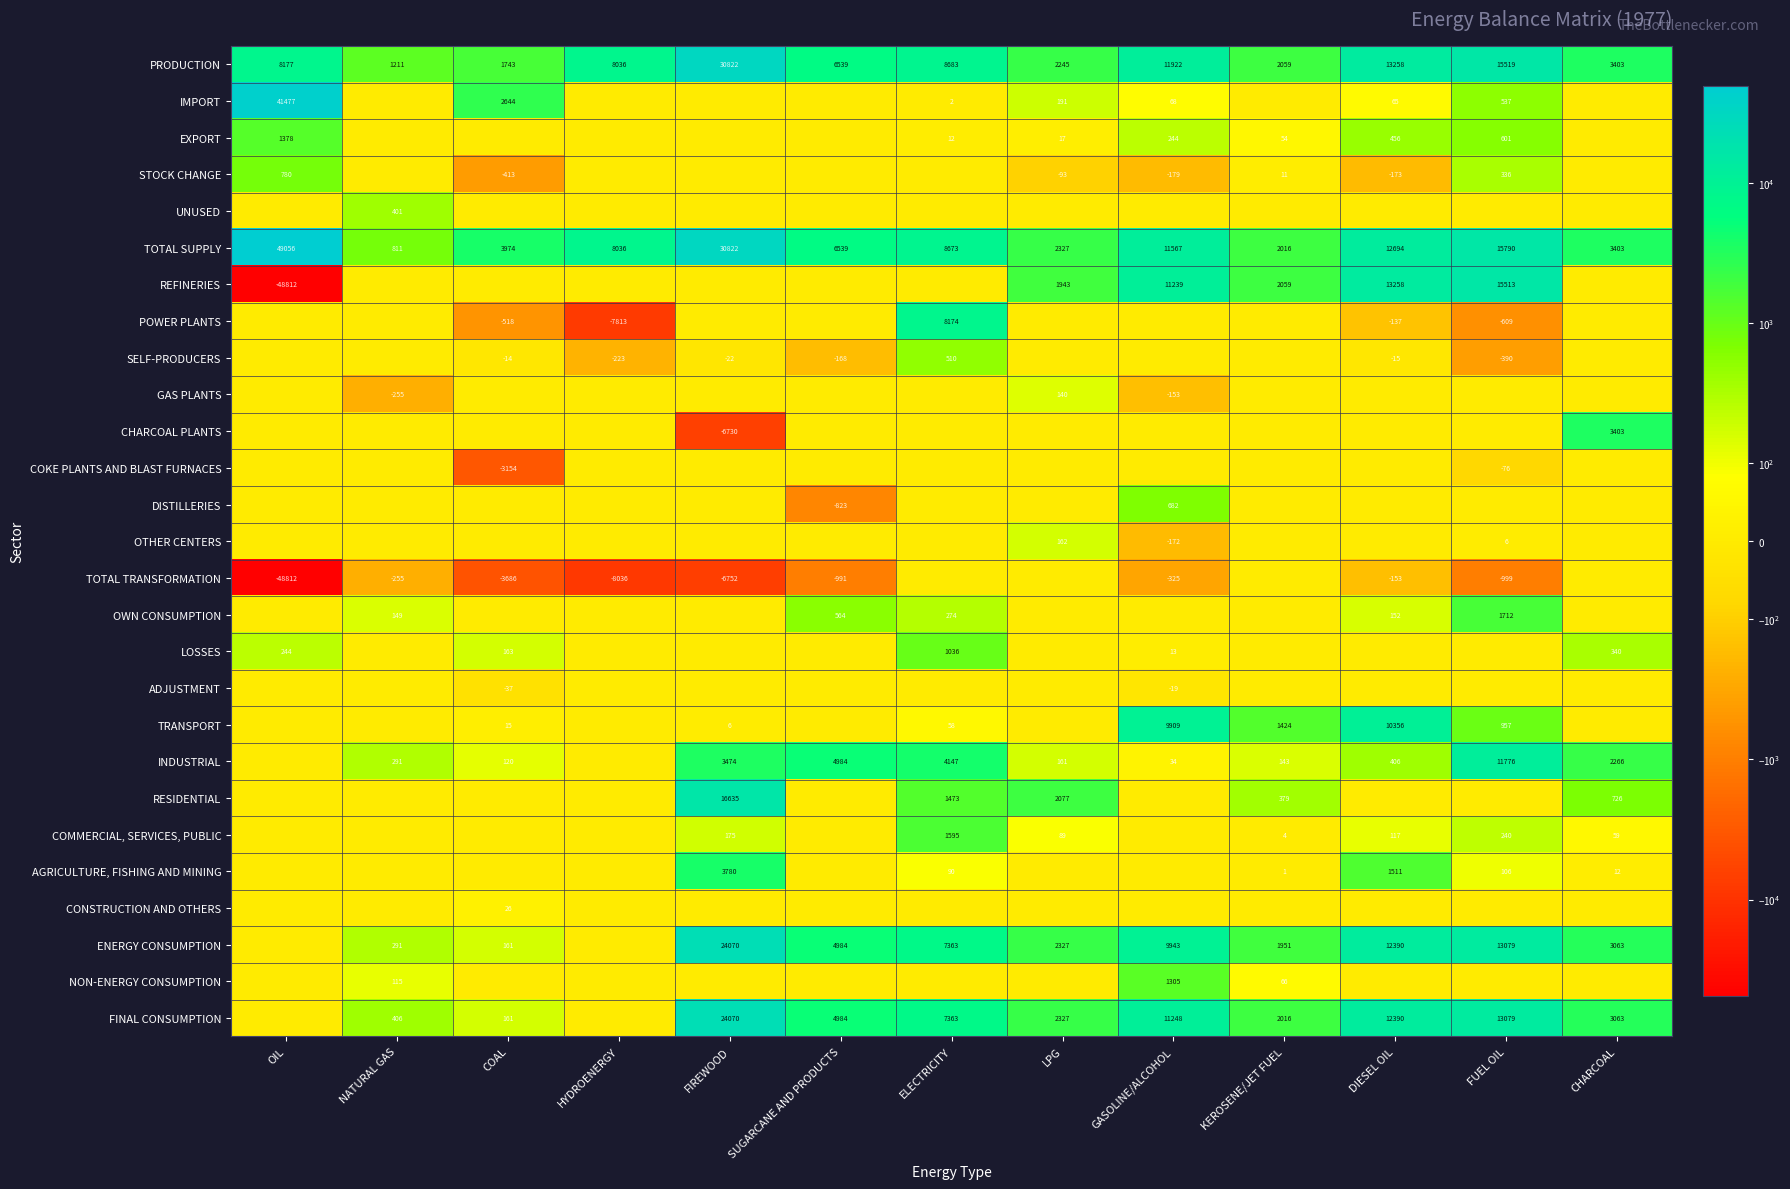

True or false: TOTAL SUPPLY has a value of 6539 at SUGARCANE AND PRODUCTS.

True